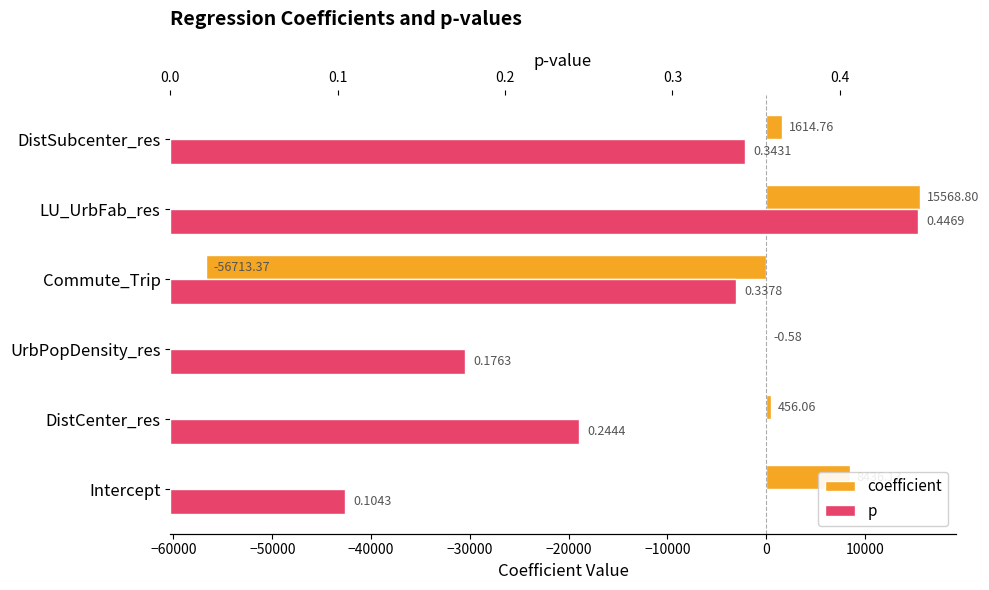

Rank the series by their maximum value, from lowest to highest.

p, coefficient